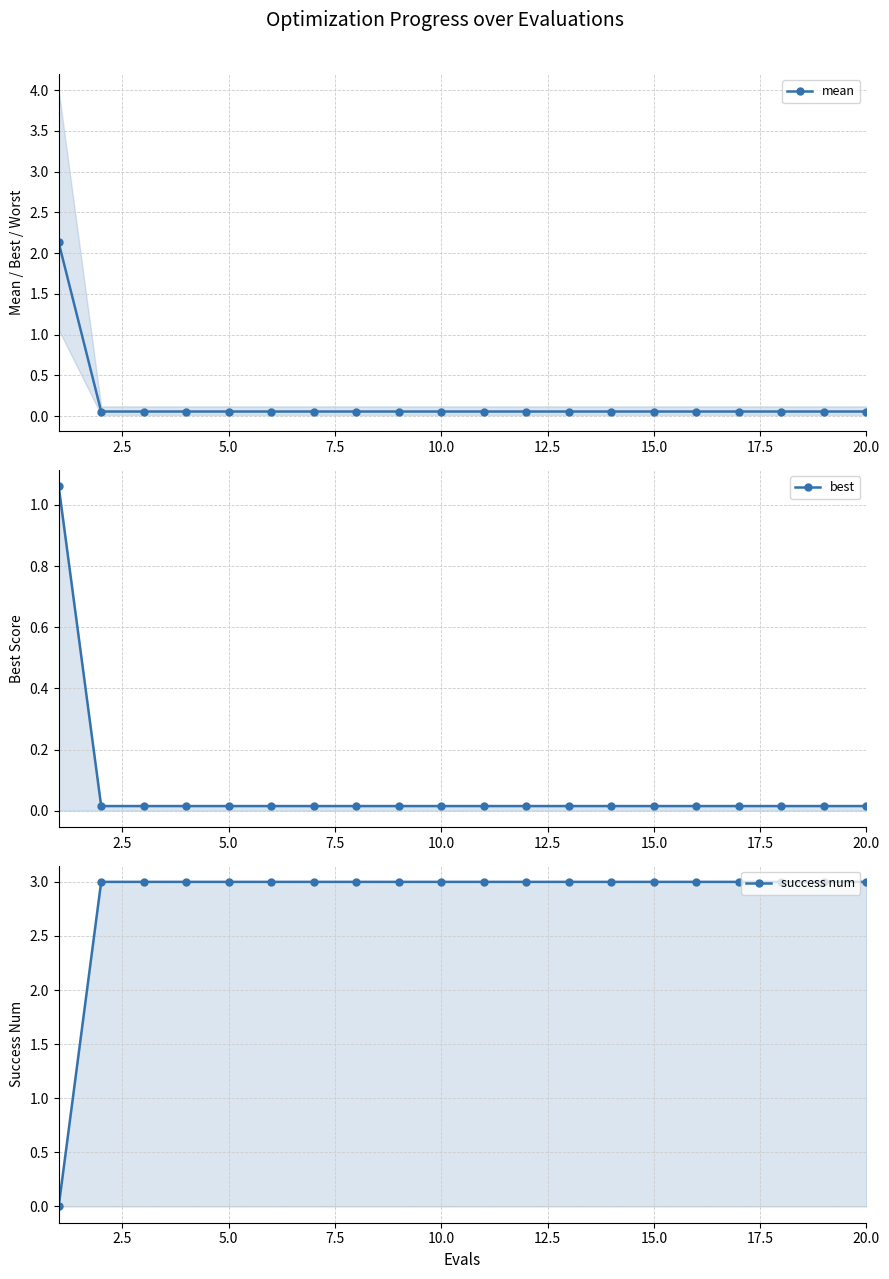

True or false: mean and best cross at least once.

False